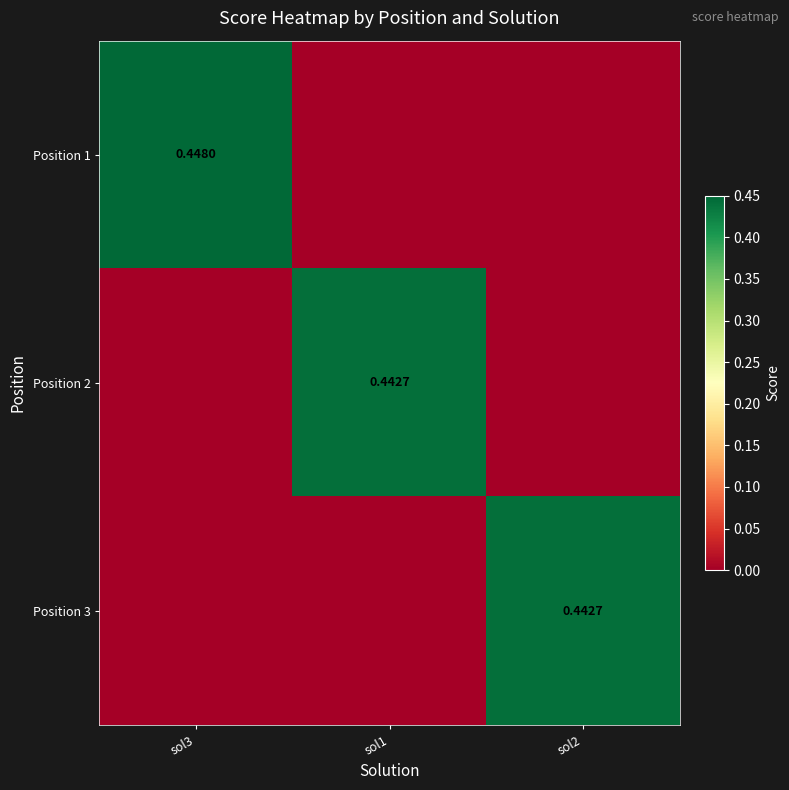

What is the difference between the maximum and second lowest values in the Position 3 series?

0.4